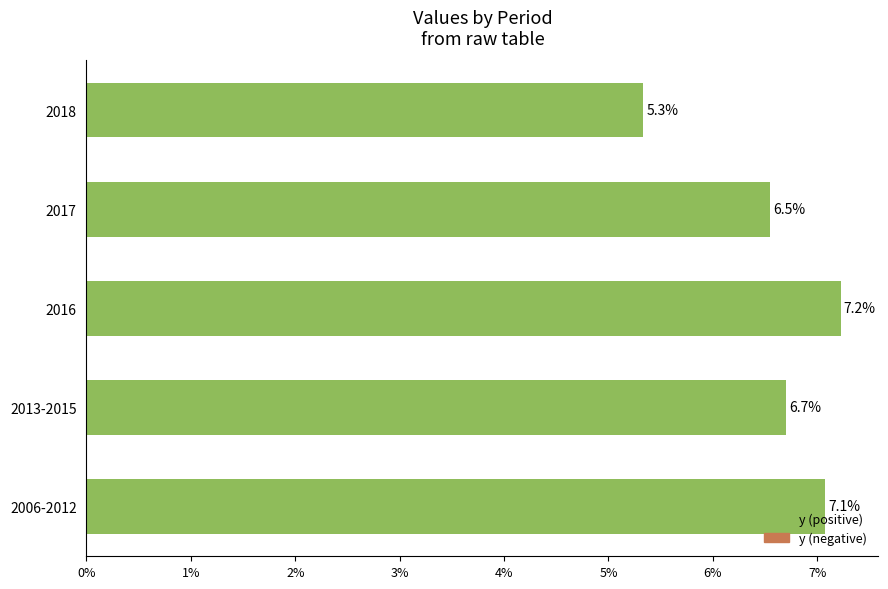

Are the bars horizontal?

Yes